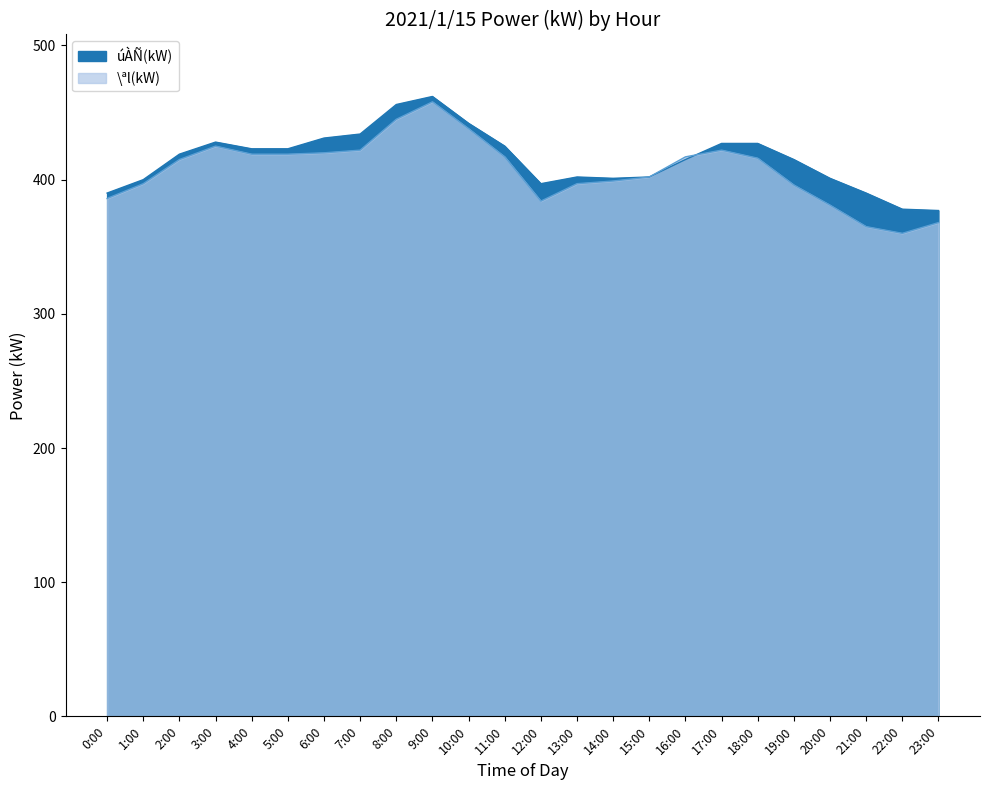

Which series has the widest spread of values?

\ªl(kW)